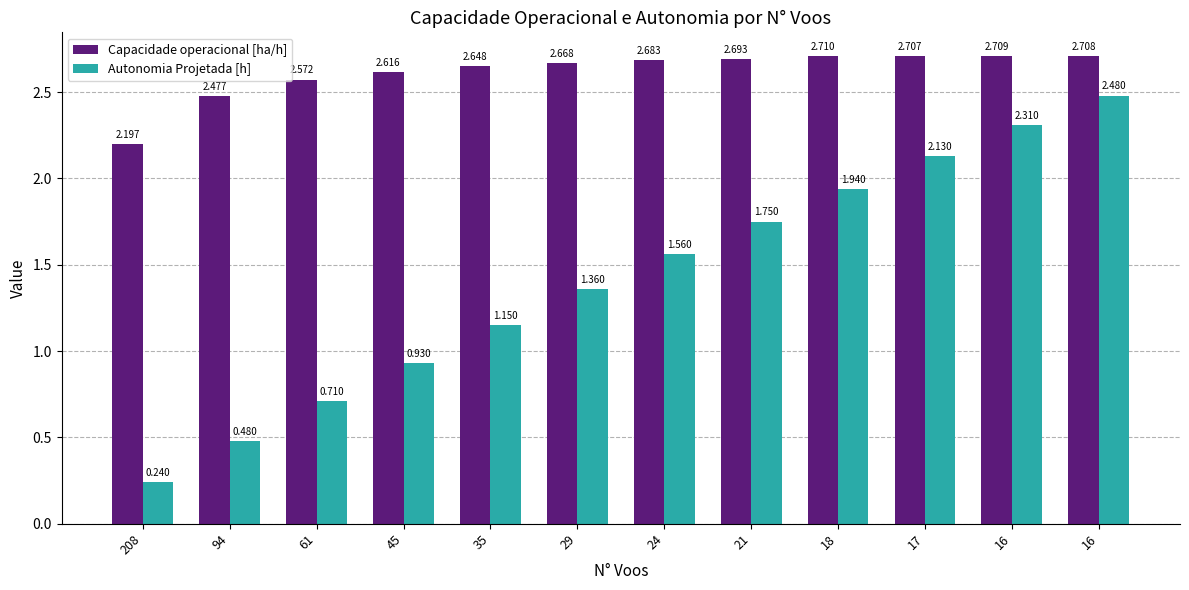

At which category is the sum across all series the highest?

16